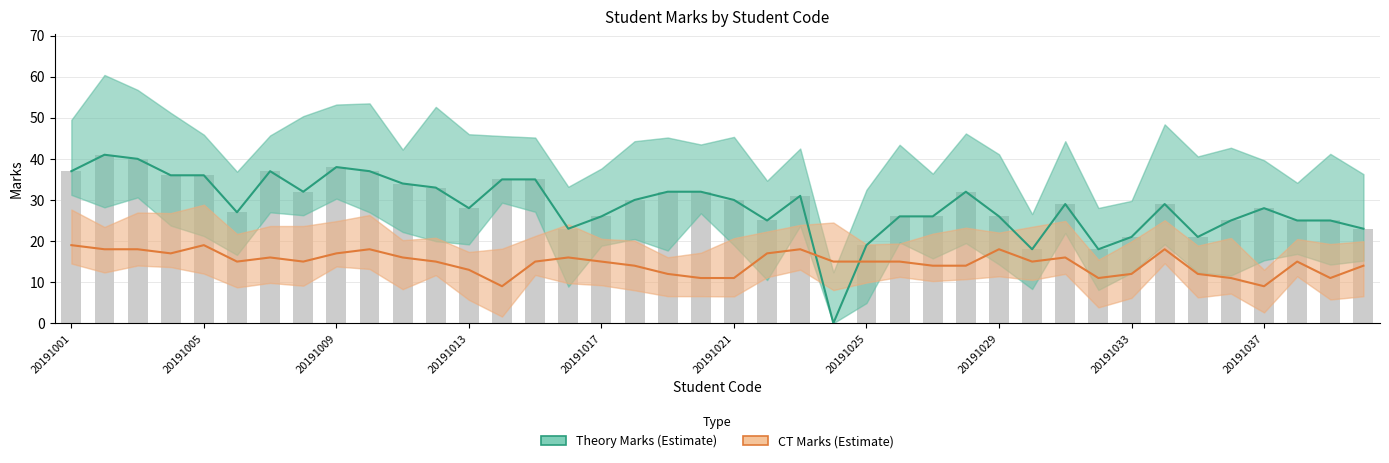

How many values in the ct_marks series exceed 15?

15